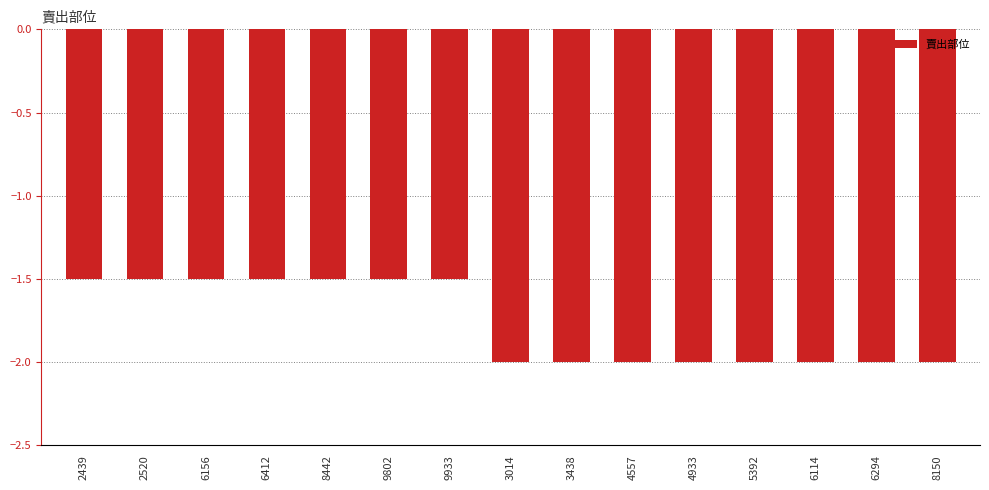

What is the smallest value displayed?

-2.0